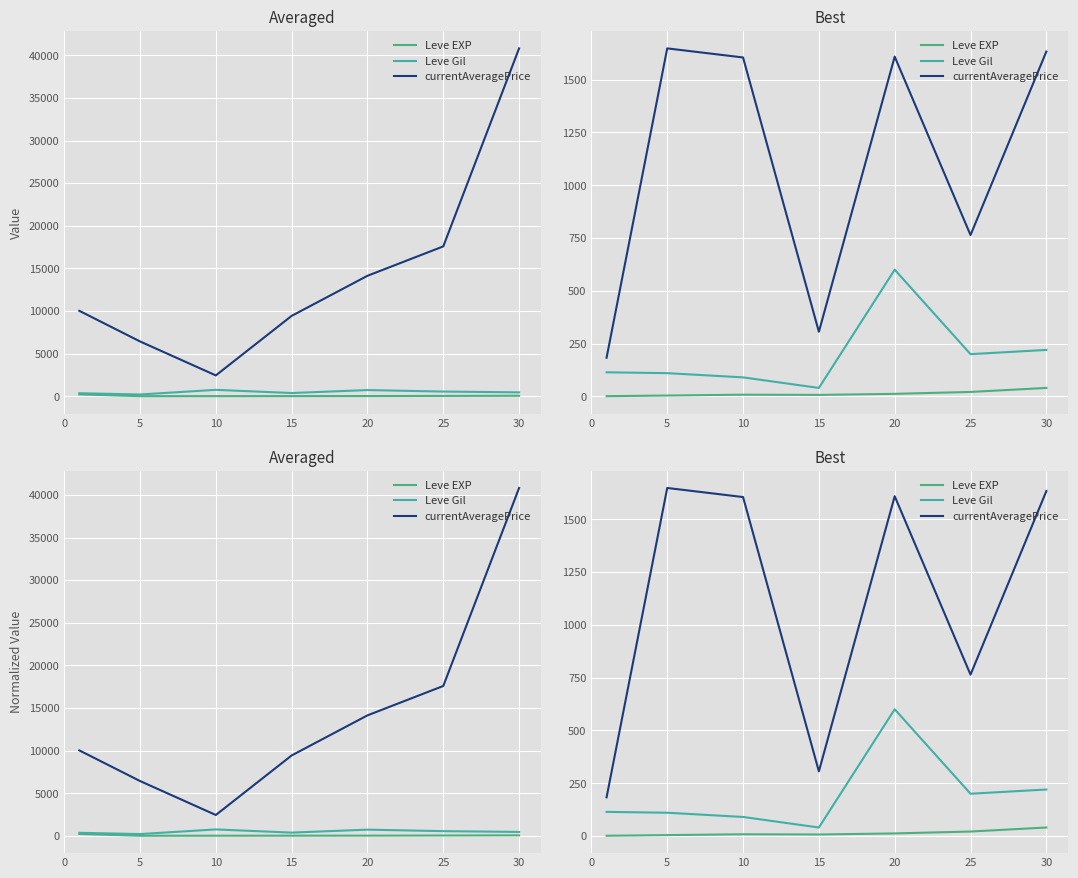

Is this an area chart (filled region under the line)?

No